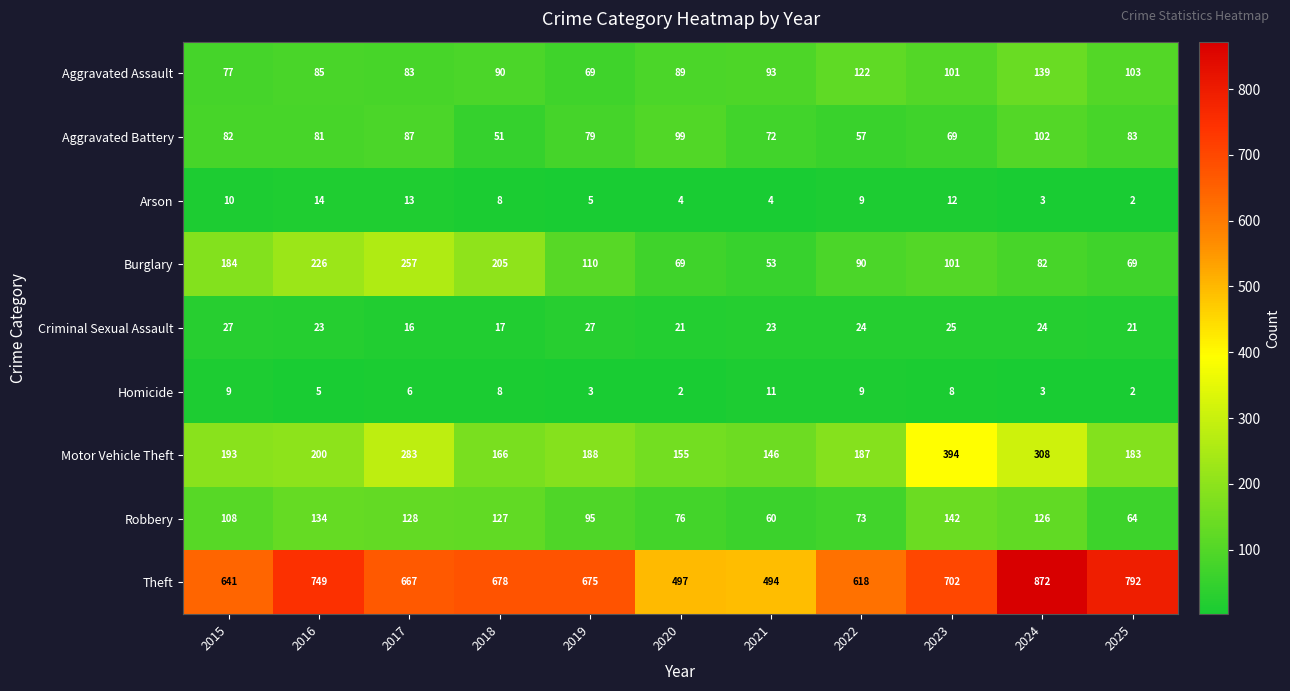

What is the sum of the Arson values at 2025 and 2024?

5